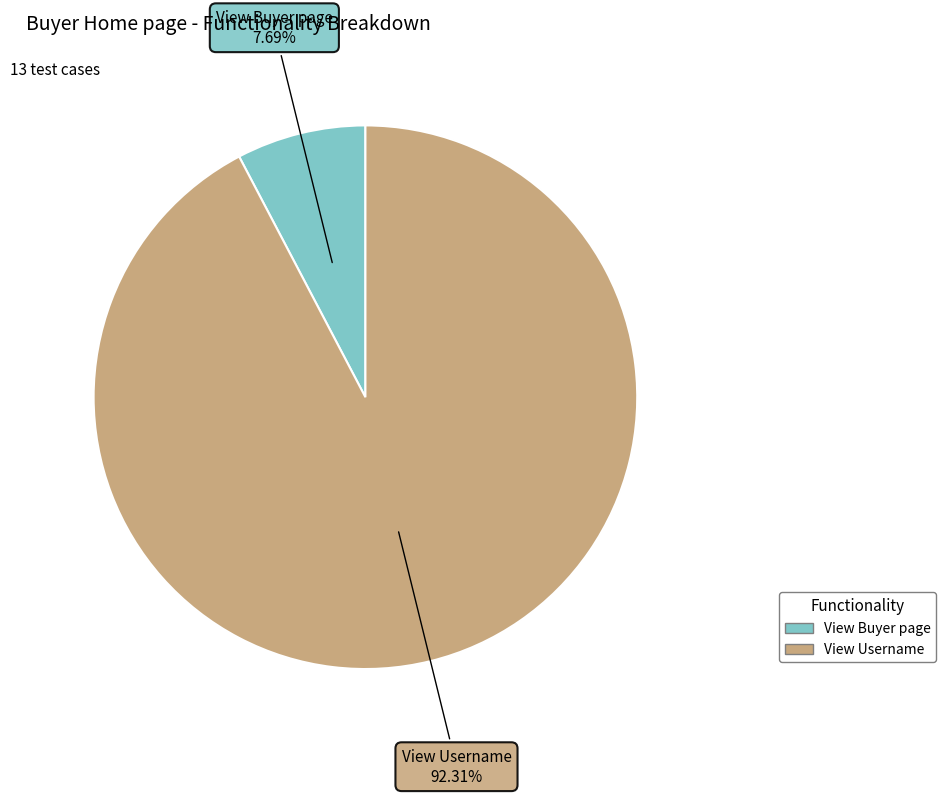

What percentage is NOT represented by View Buyer page?

92.3%